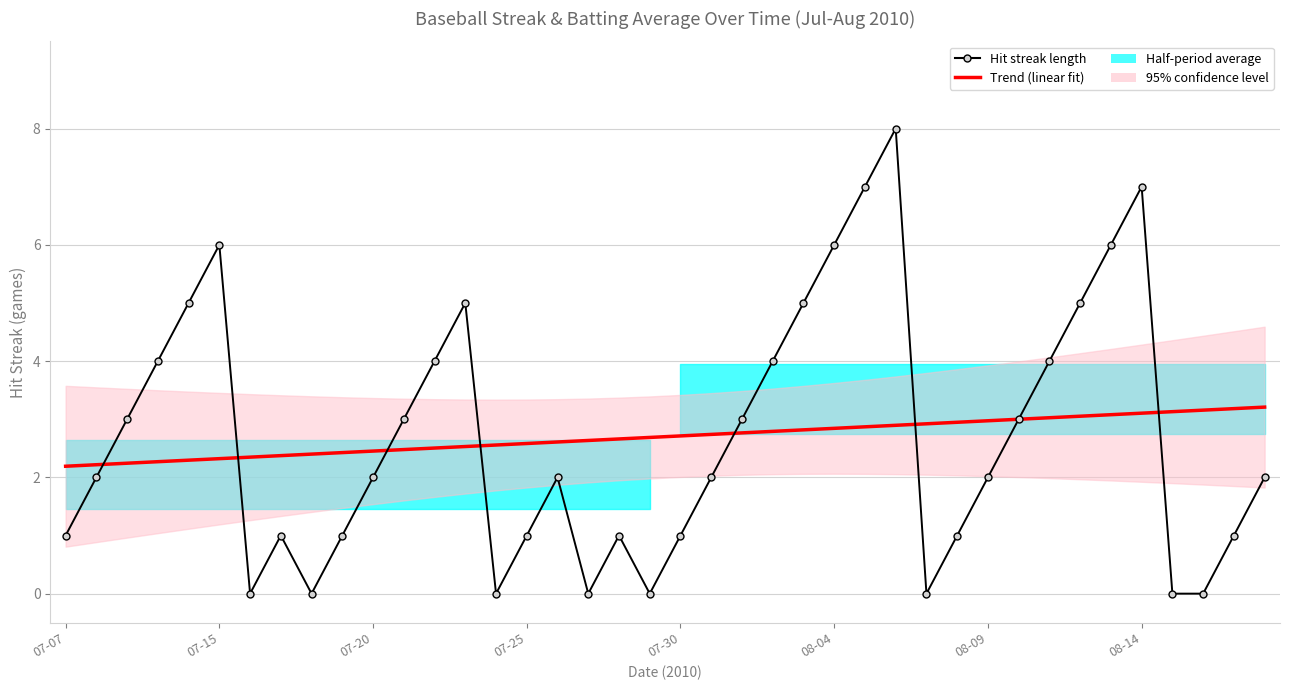

True or false: Hit streak length and Trend (linear fit) cross at least once.

True